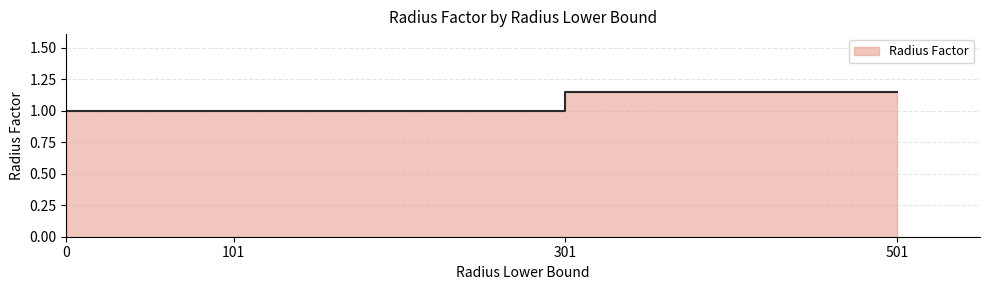

The value at 0 is 1.7. True or false?

False